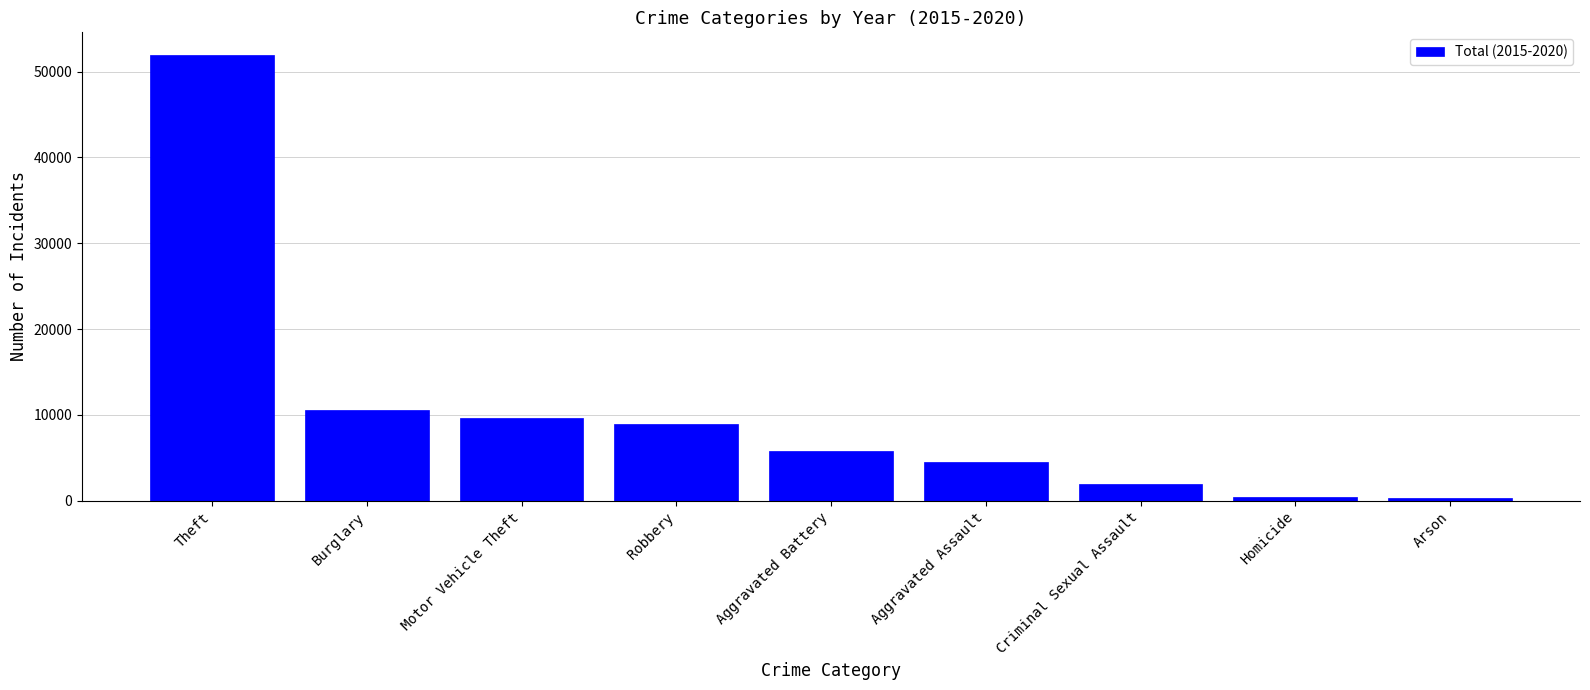

What is the label of the 5th bar from the right?

Aggravated Battery